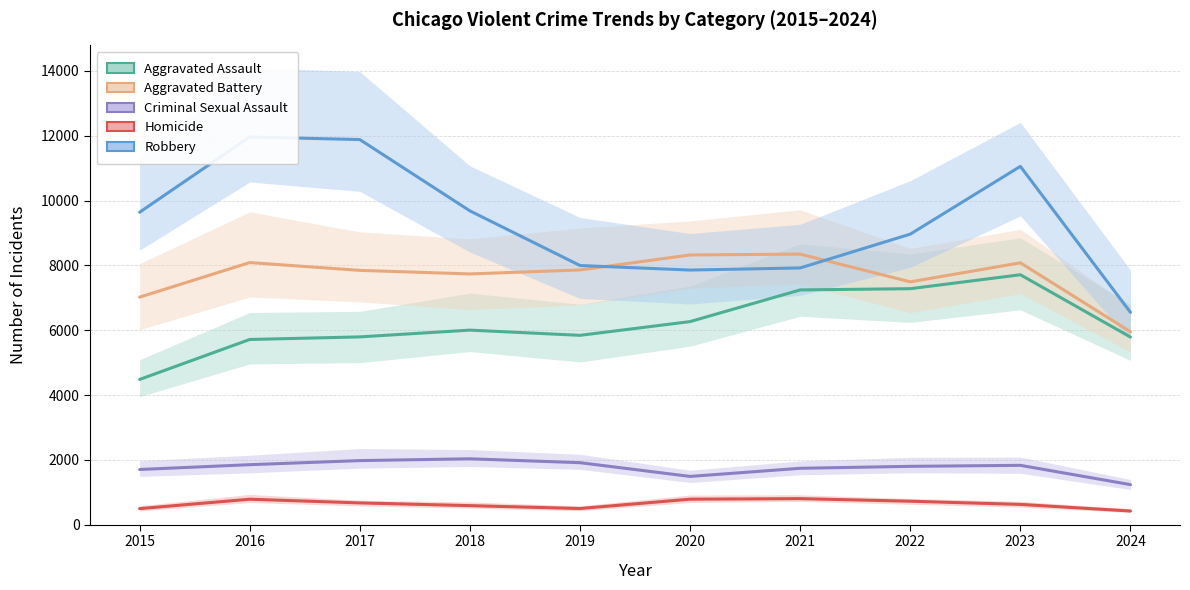

At which category is the sum across all series the highest?

2023